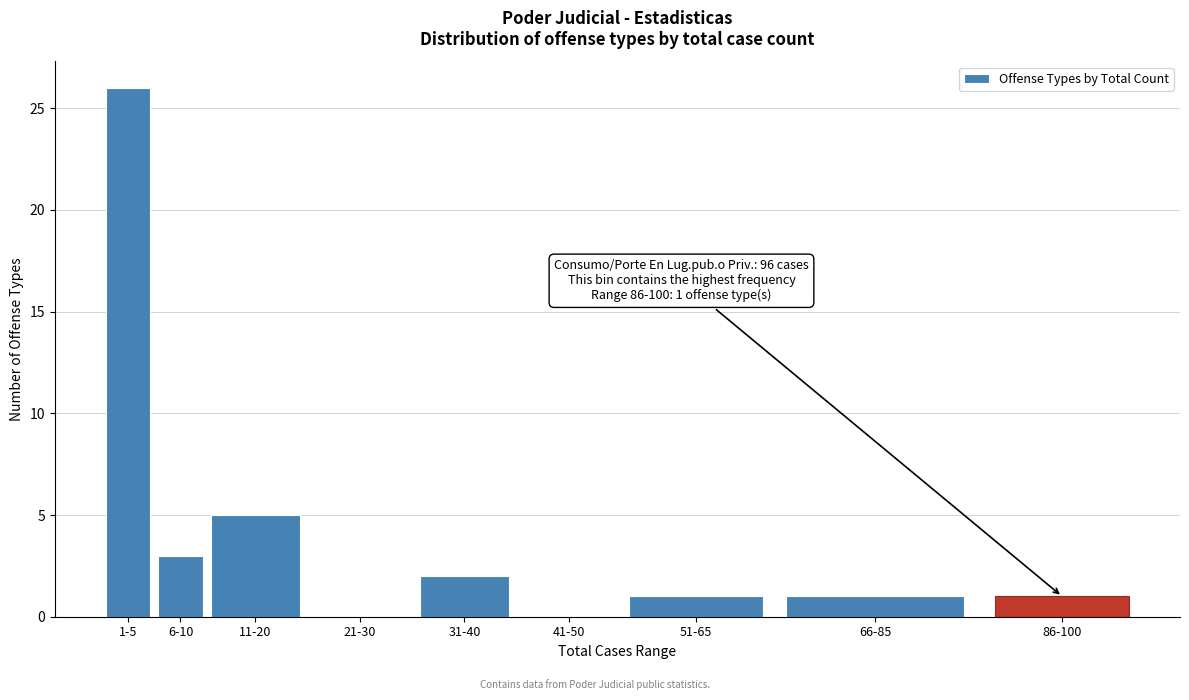

Reading right to left, list all the values displayed in this chart.

86-100=1	66-85=1	51-65=1	41-50=0	31-40=2	21-30=0	11-20=5	6-10=3	1-5=26